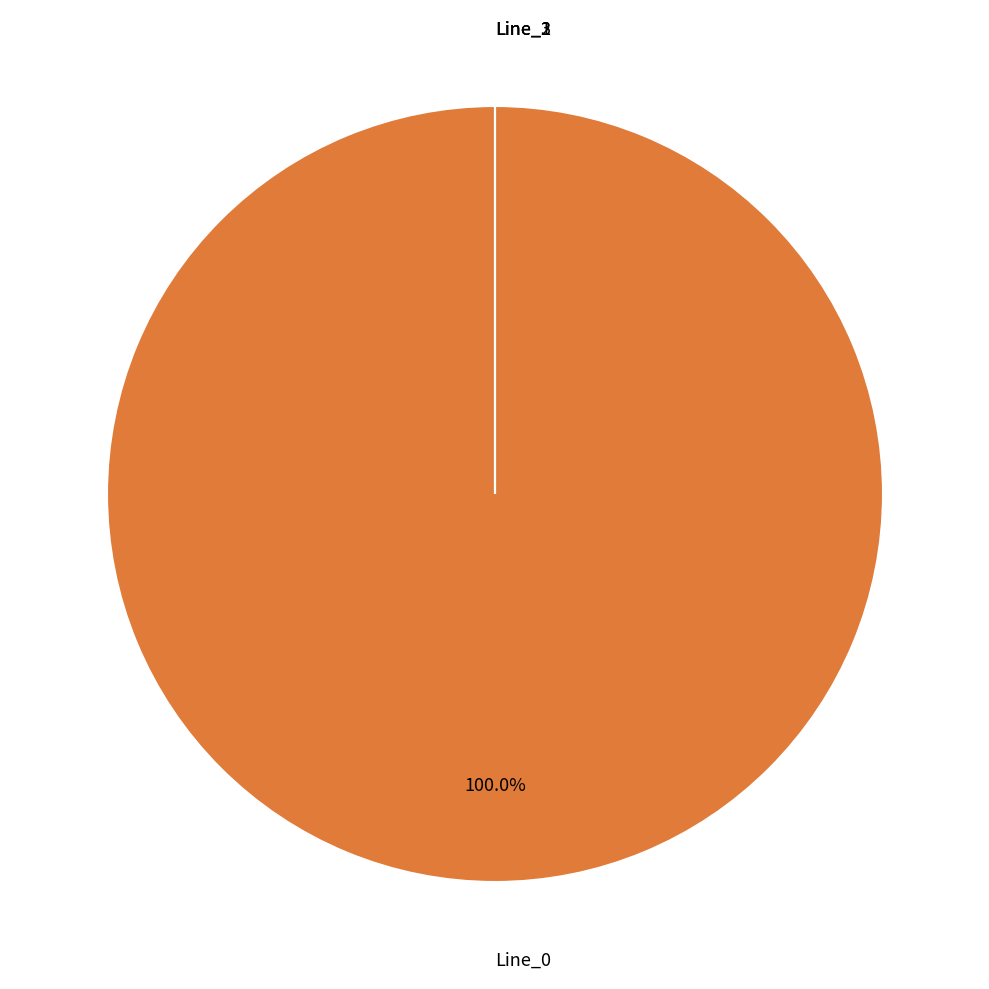

What is the smallest slice in the pie chart?

Line_2